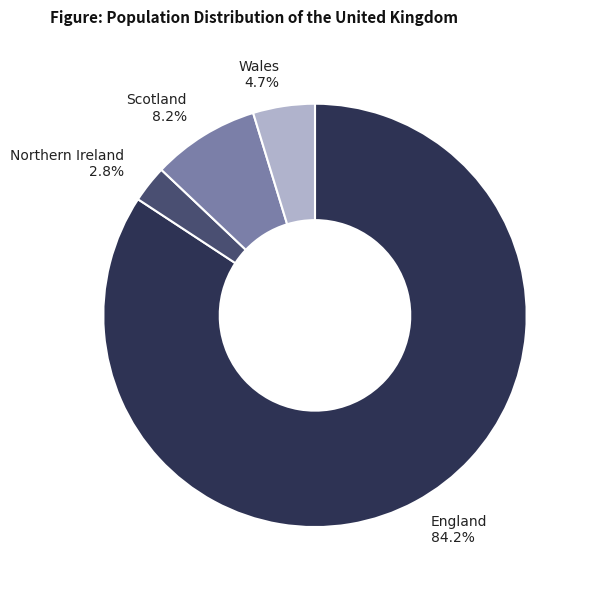

Which slice is the largest?

England 84.2%